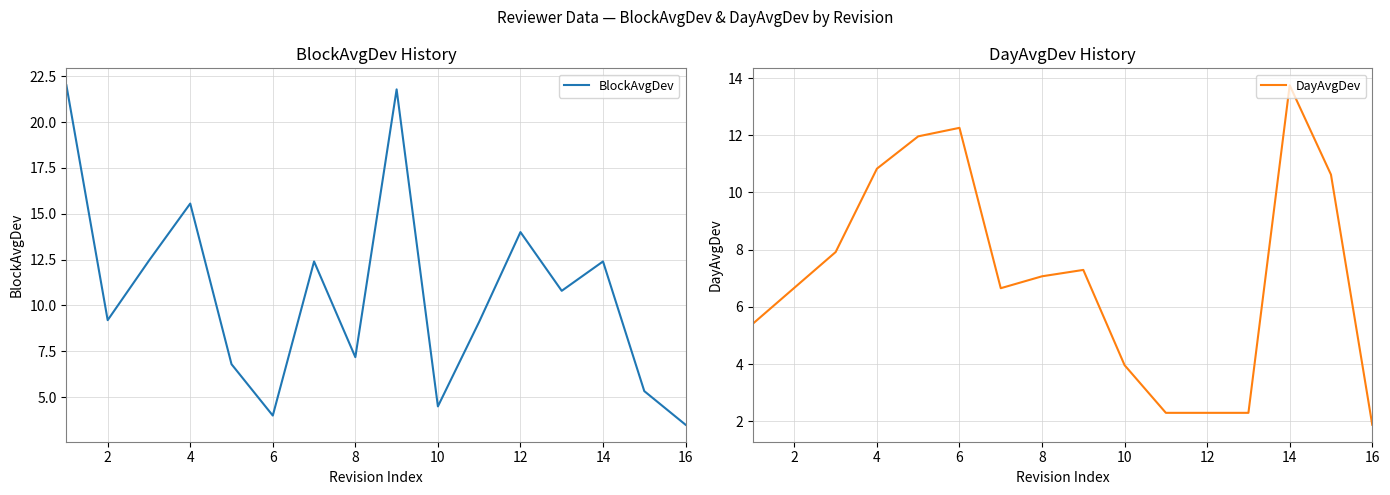

At which label is DayAvgDev closest to 7?

8